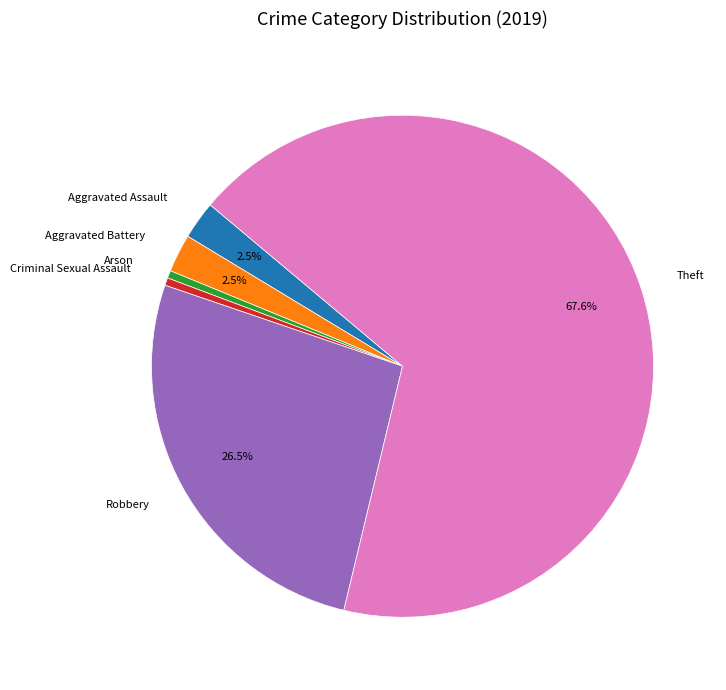

What portion of the pie excludes Aggravated Battery?

97.5%